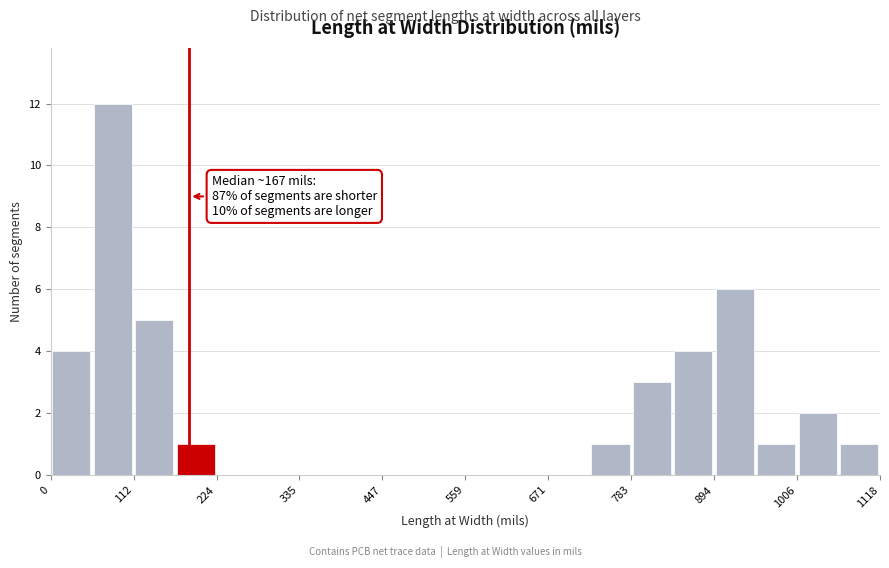

Around what value on the x-axis is the tallest bar? Give the approximate position of its centre, as read against the axis.

80